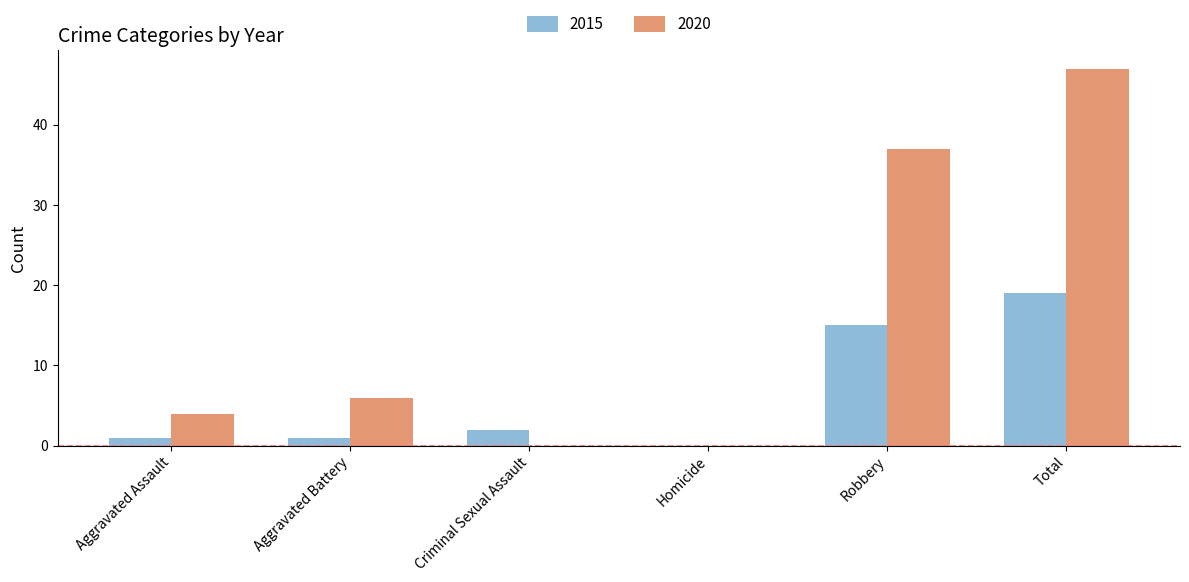

Which category has the highest value in the 2015 series?

Total